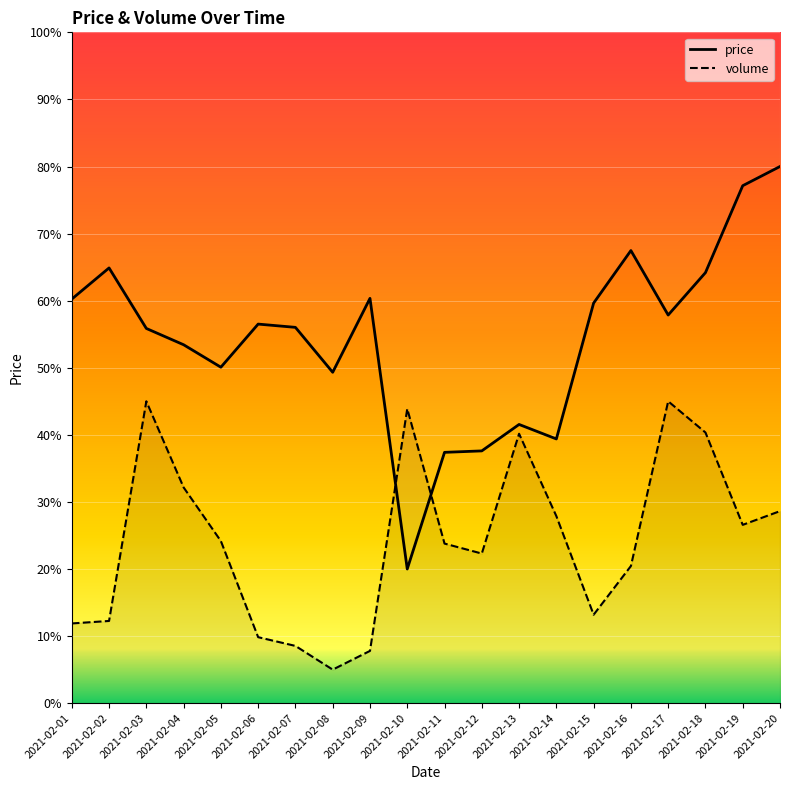

What is the minimum value for price?

20.0